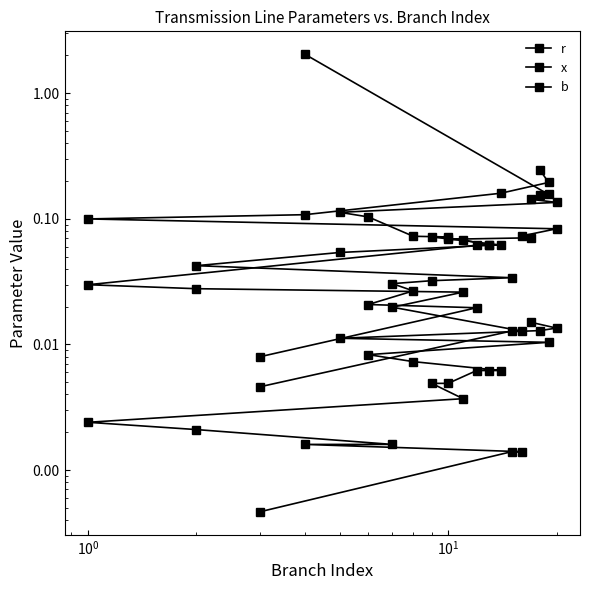

True or false: b and r intersect in this chart.

False